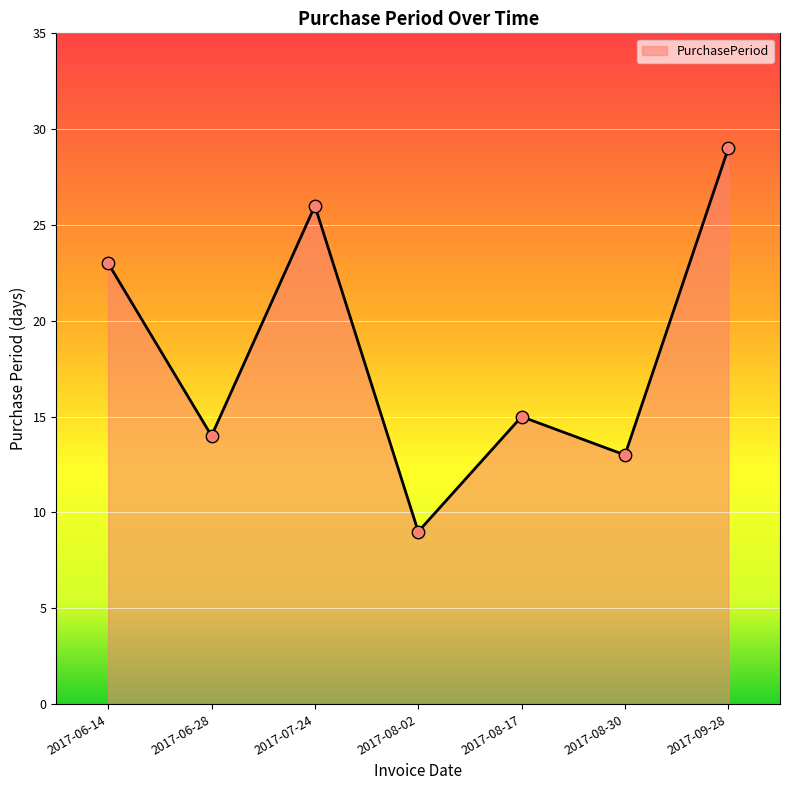

What is the change in value from 2017-06-14 to 2017-06-28?

-9